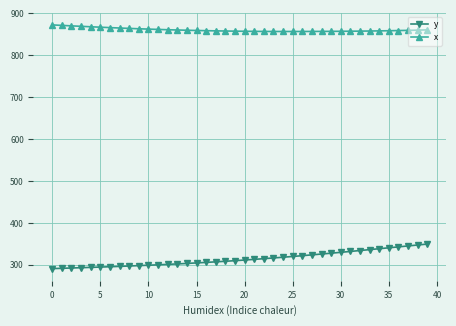

True or false: x and y cross at least once.

False